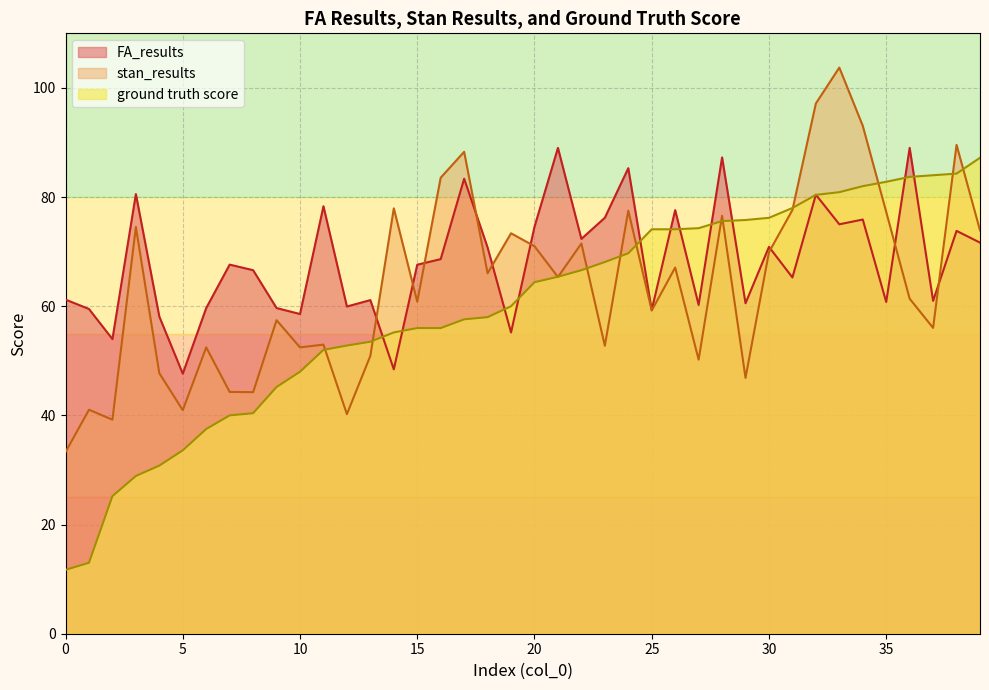

What is the total value across all series at 13?

165.5